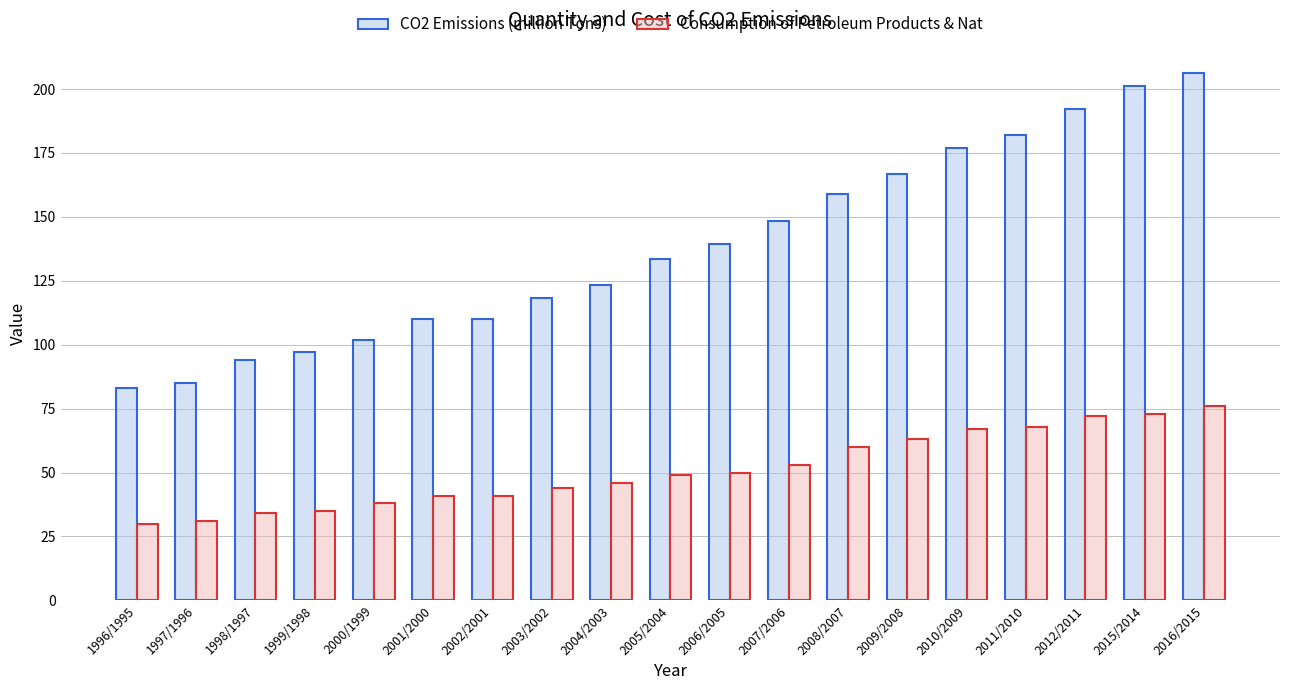

Which series has the largest range (max minus min)?

CO2 Emissions (million Tons)